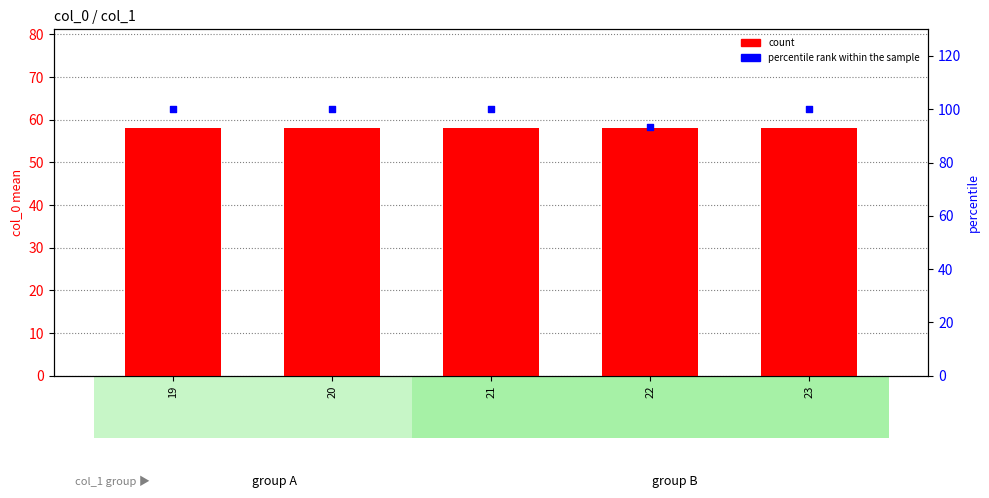

Which series has the widest spread of Y values?

percentile rank within the sample